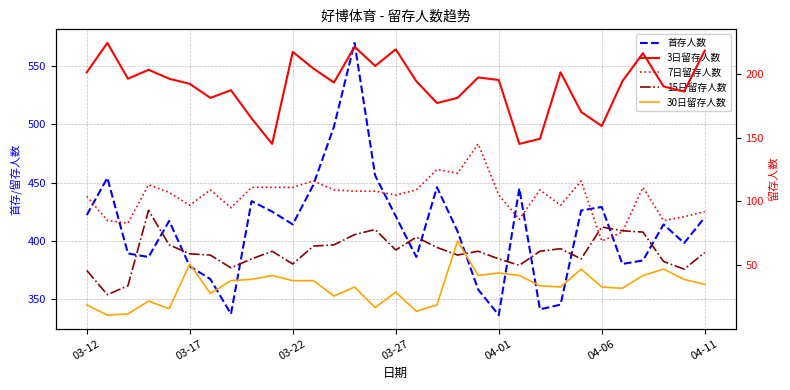

Is this an area chart (filled region under the line)?

No